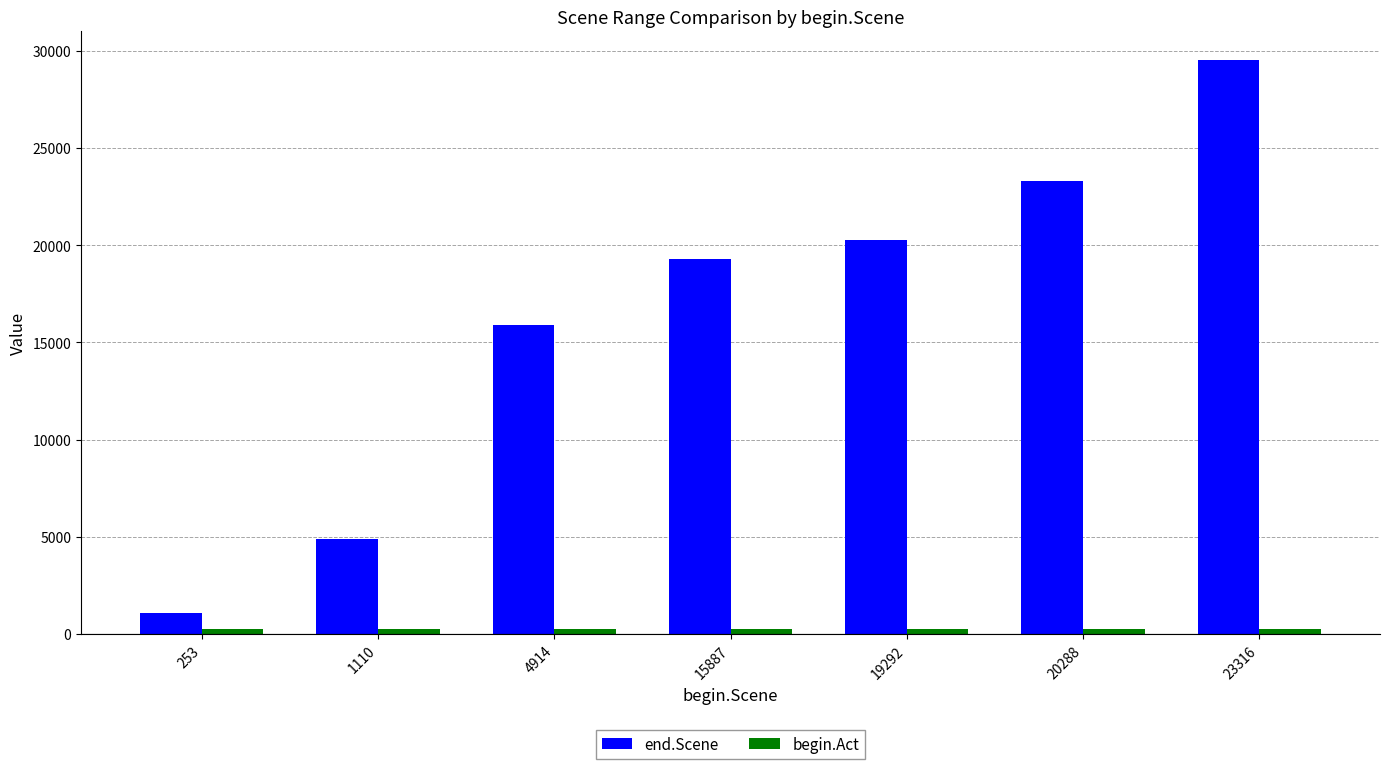

Where is end.Scene nearest to the value 15311?

4914